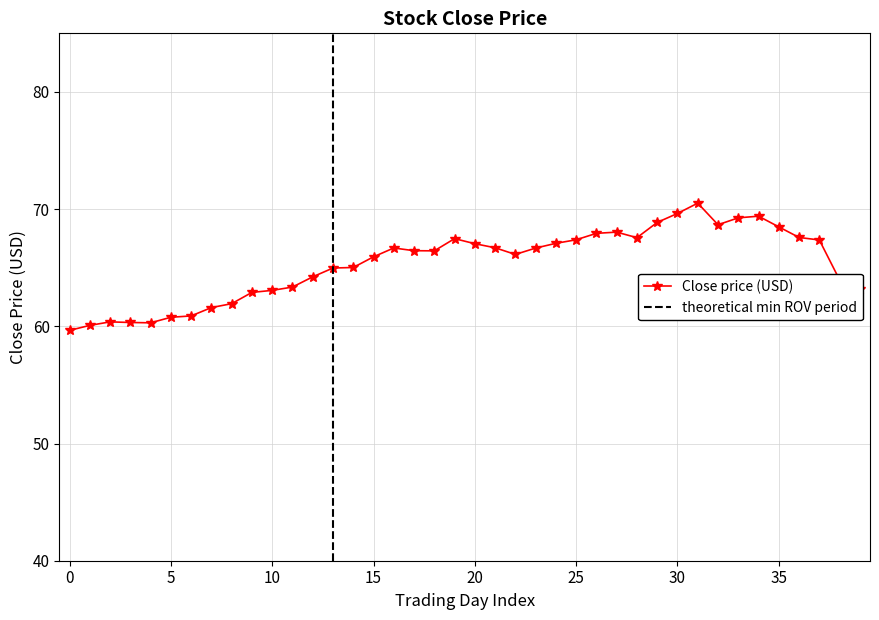

What is the maximum value for Close price (USD)?

70.5